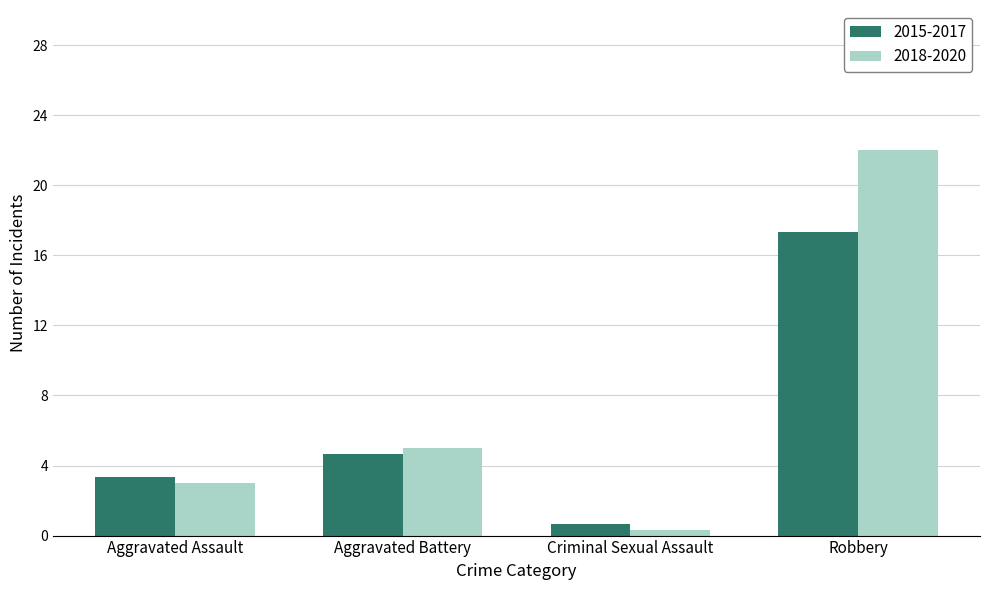

At how many categories does at least one series exceed 21?

1